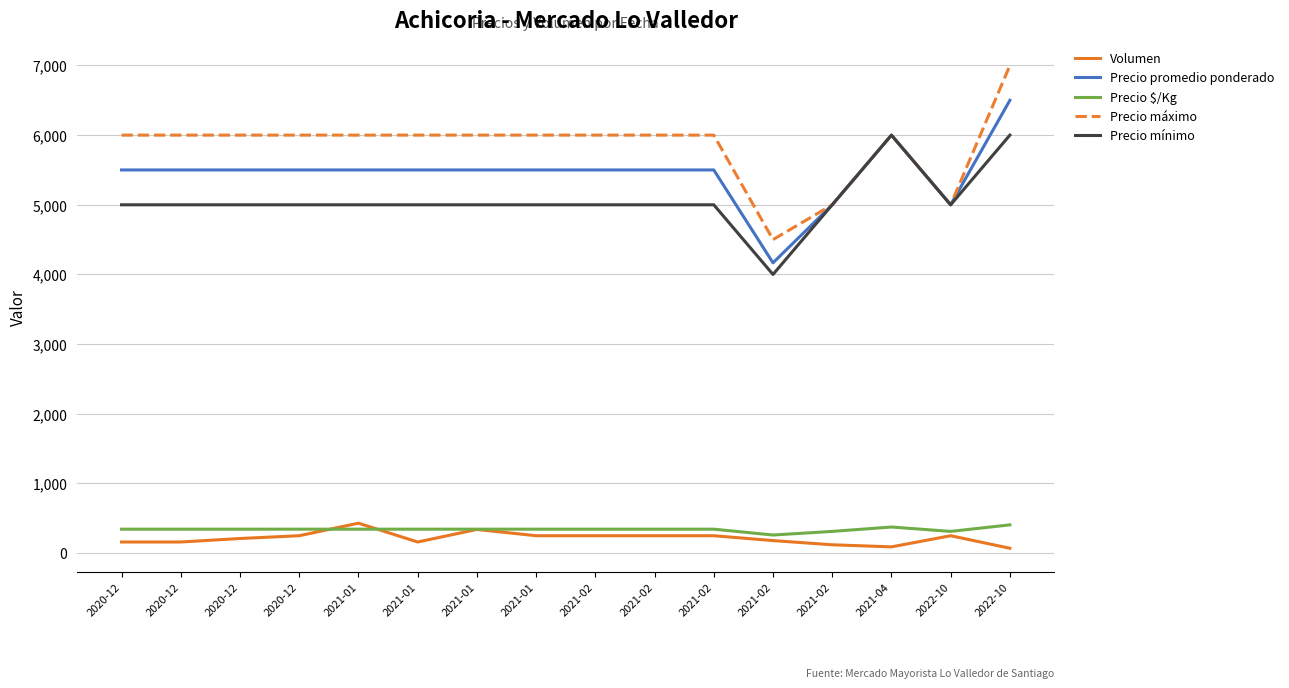

Is this an area chart (filled region under the line)?

No